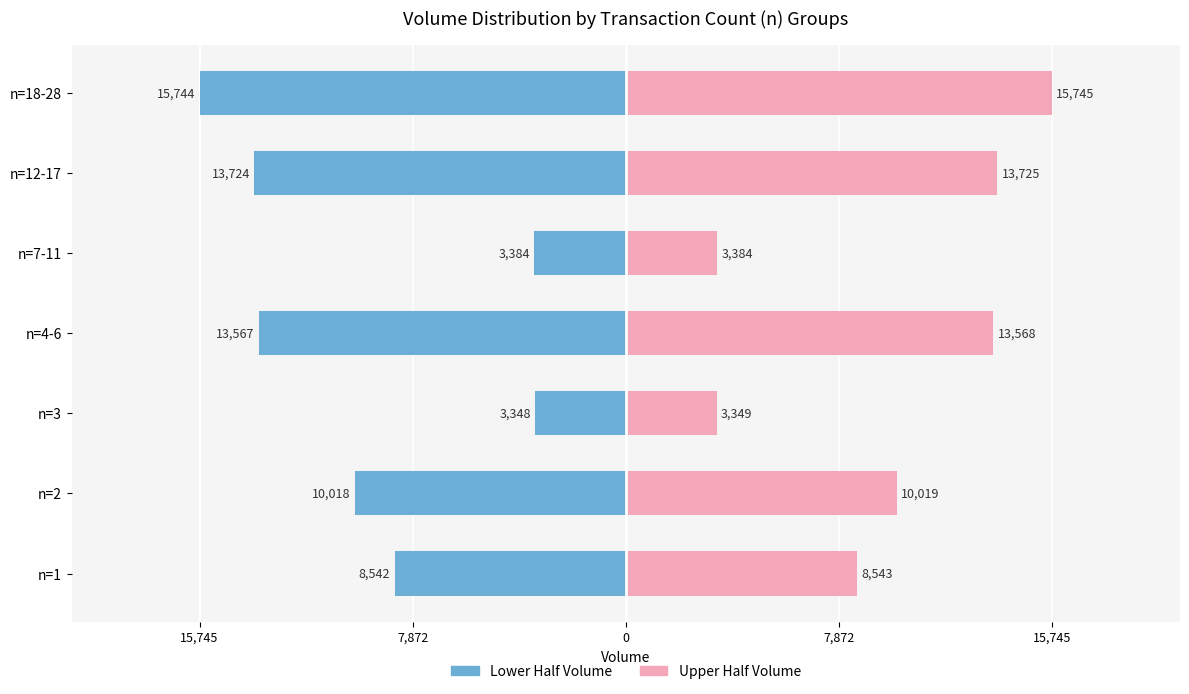

What is the minimum value shown in the chart?

-15744